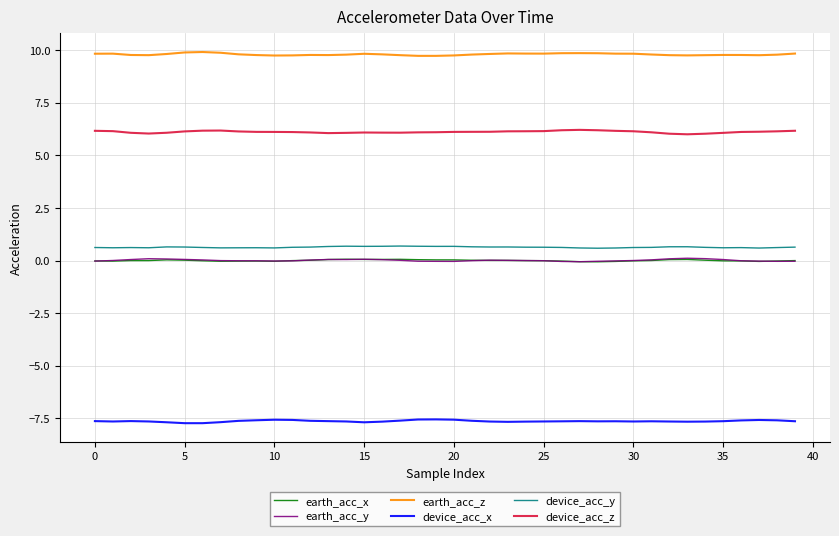

What is the maximum value for device_acc_y?

0.7